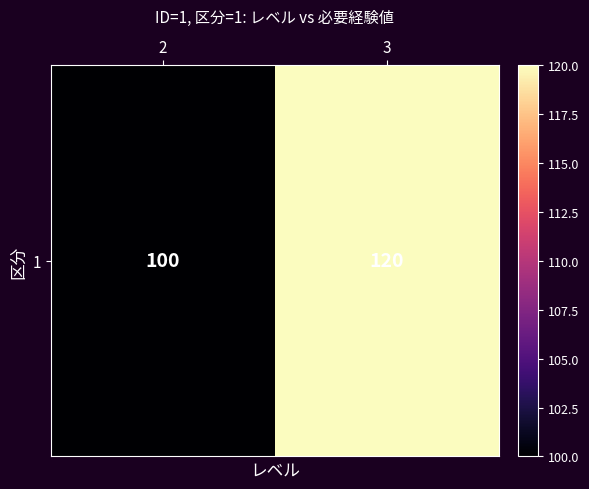

What is the difference between the values at 3 and 2?

20